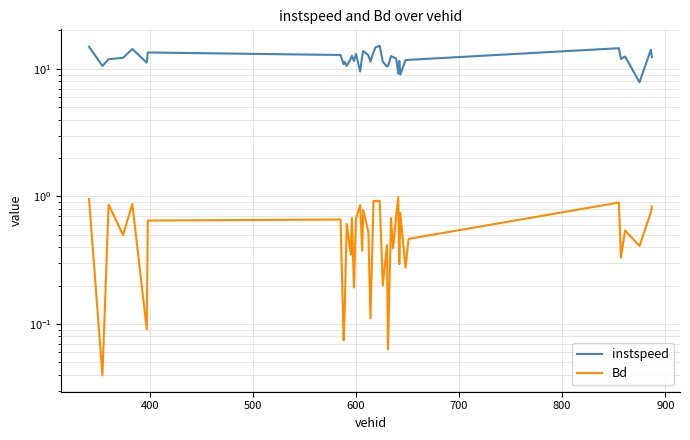

What is the label of the 37th point from the right?

600